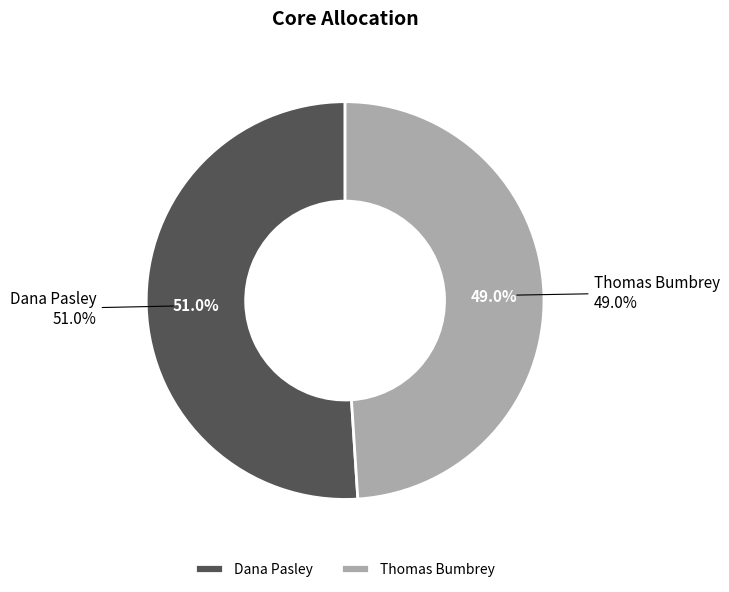

What percentage is the Dana Pasley slice, to the nearest percent?

51%